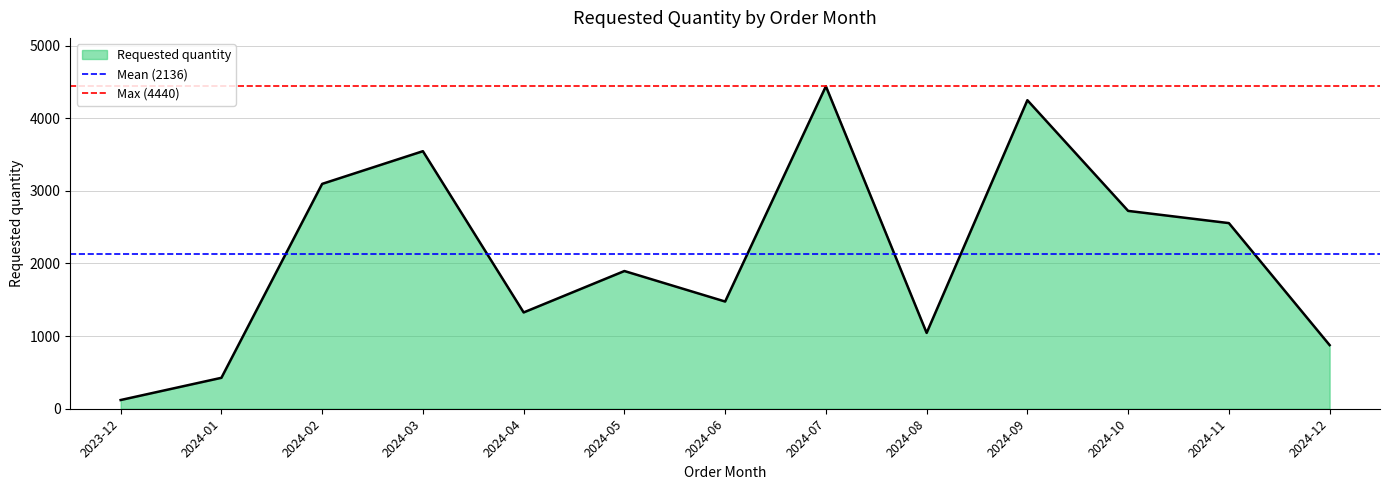

The value of Requested quantity at 2024-11 is 2556. True or false?

True